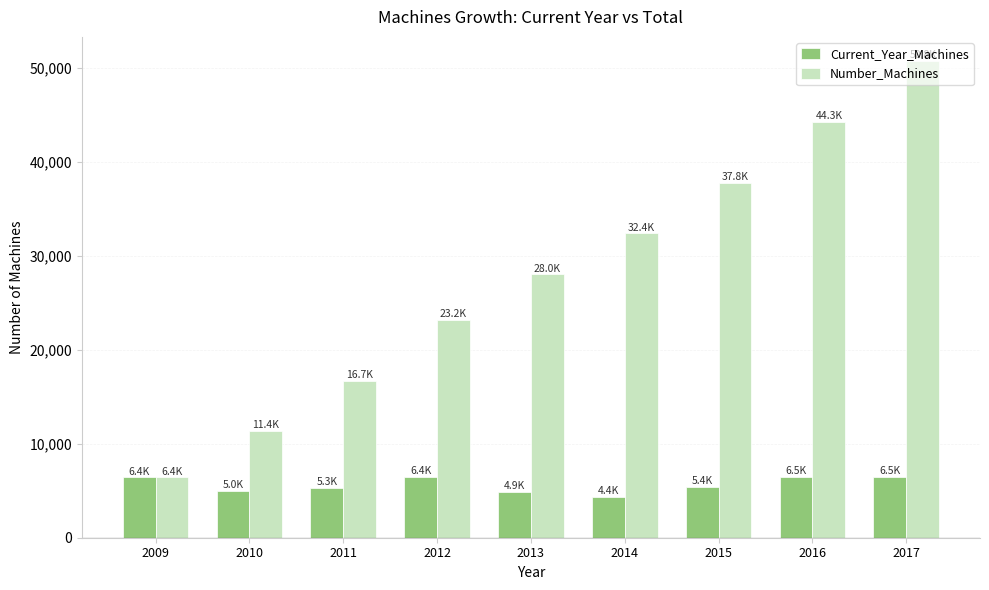

Which series changed the most between 2014 and 2016?

Number_Machines